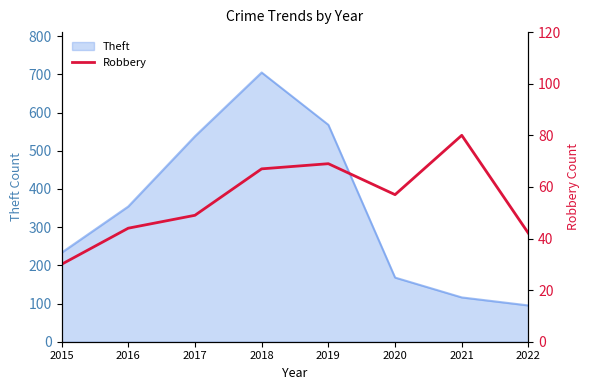

Rank the categories by Theft value from lowest to highest.

2022, 2021, 2020, 2015, 2016, 2017, 2019, 2018